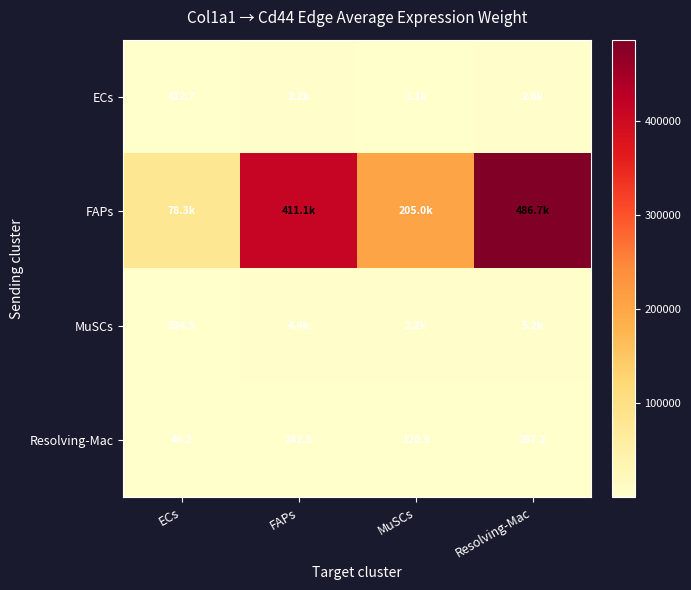

What is the lowest value of the FAPs series?

78283.3